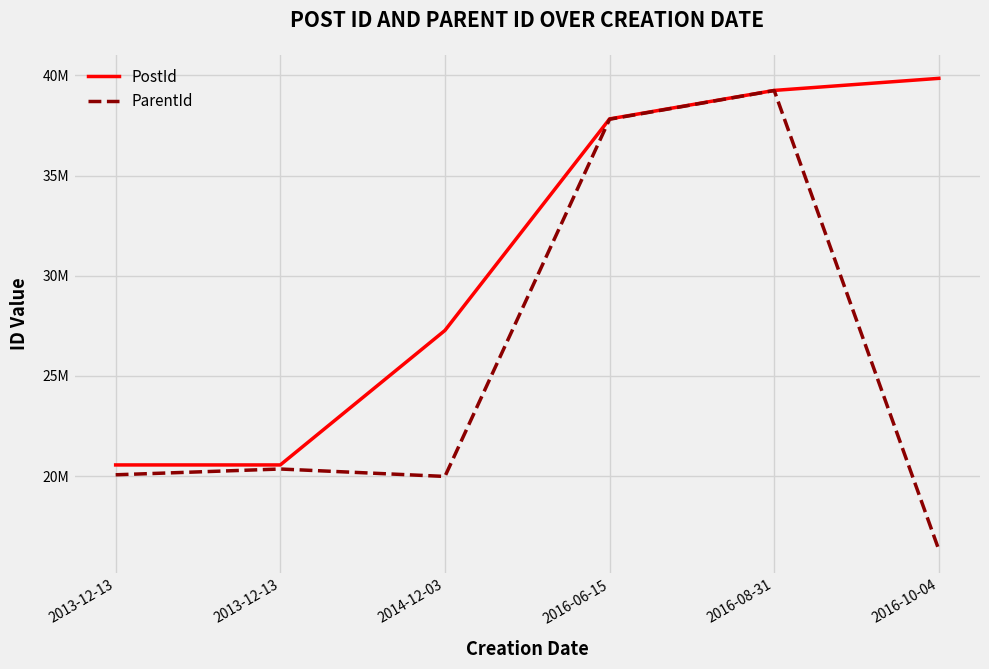

At how many categories does at least one series exceed 28430235?

3